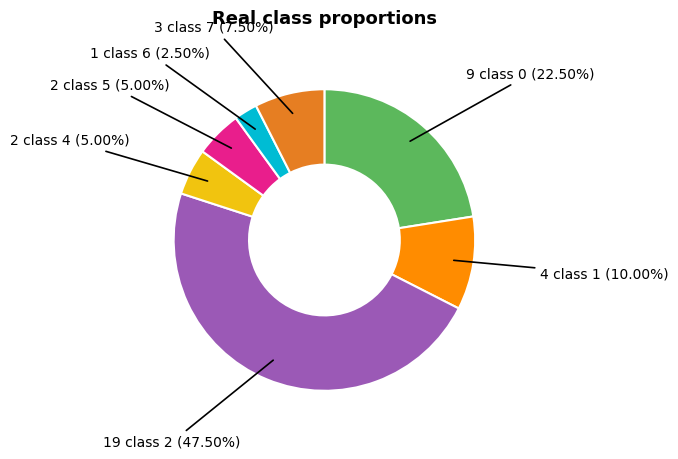

How many slices are in this pie chart?

7